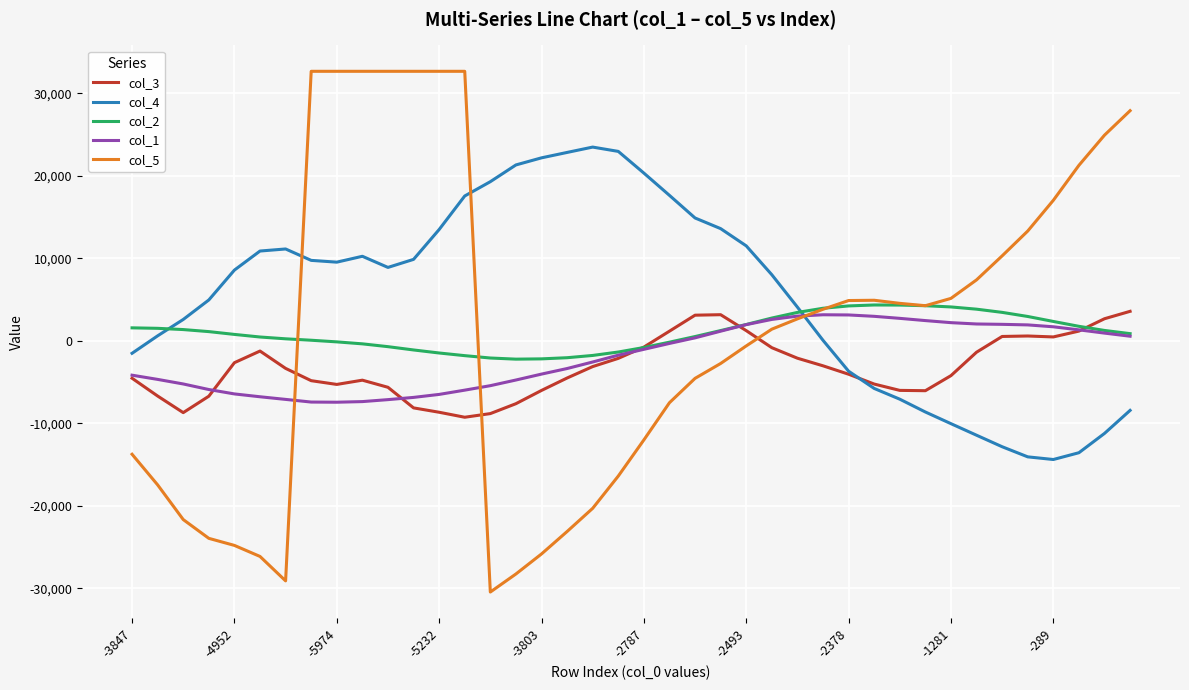

What is the average value of the col_2 series?

1013